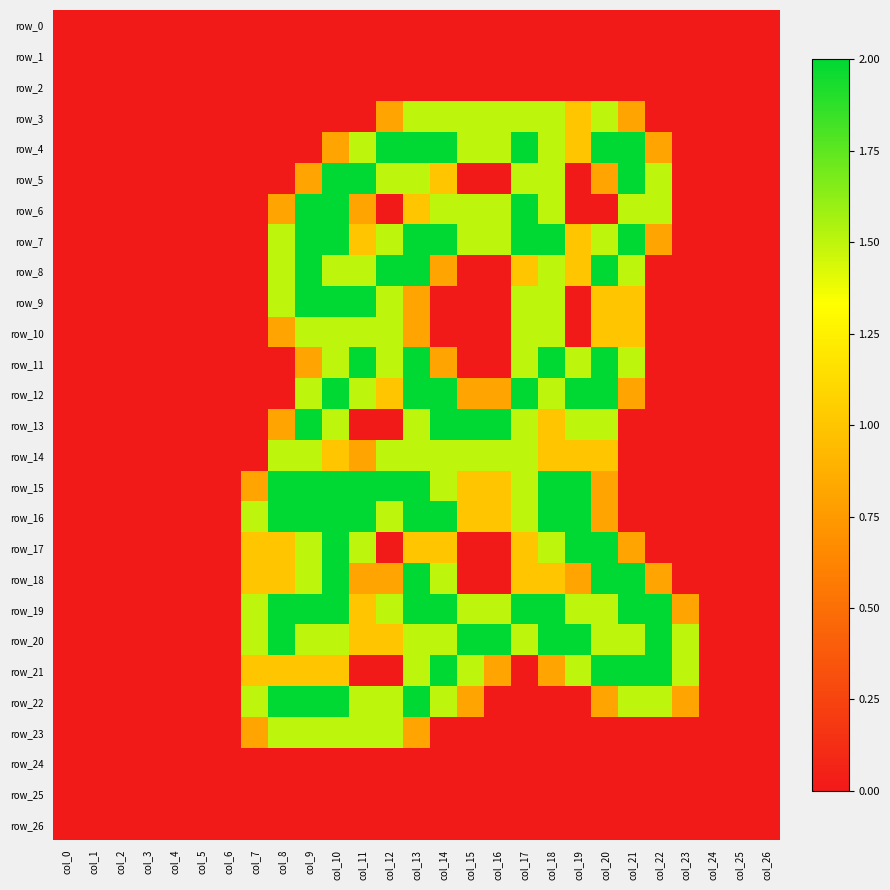

What is the greatest value displayed?

2.0